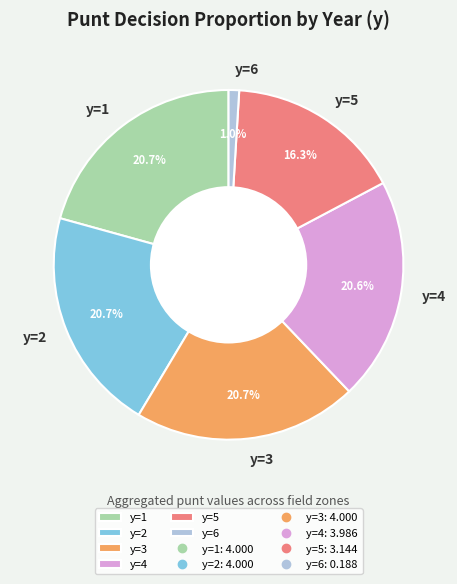

What is the smallest slice in the pie chart?

y=6